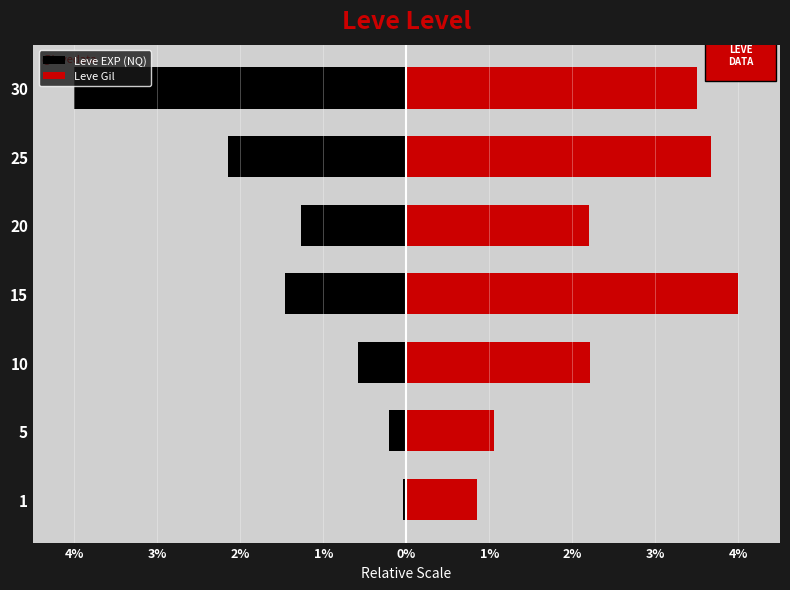

What is the maximum value shown in the chart?

4.0